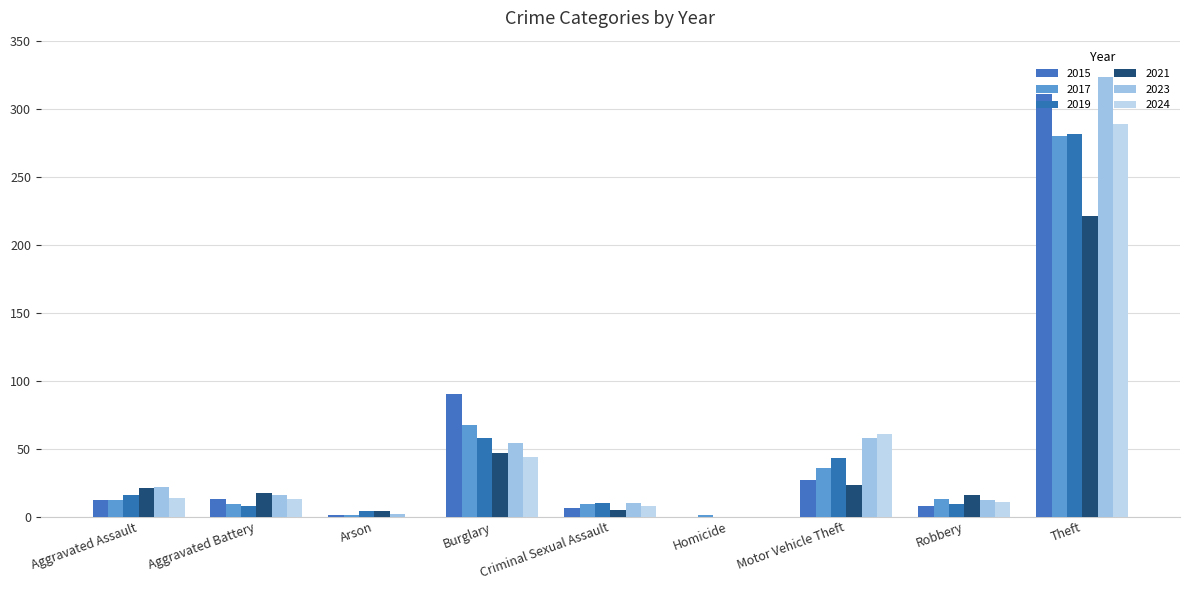

Count the number of data series in this chart.

6